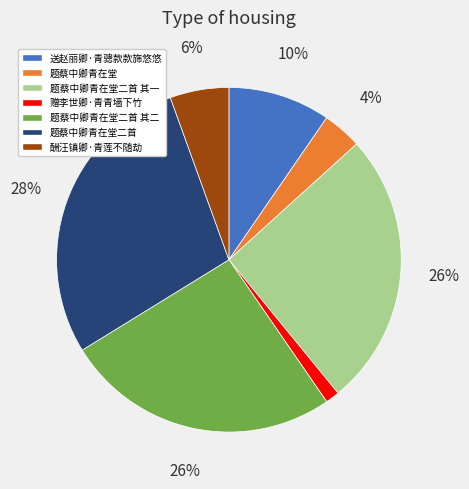

How many slices are in this pie chart?

7